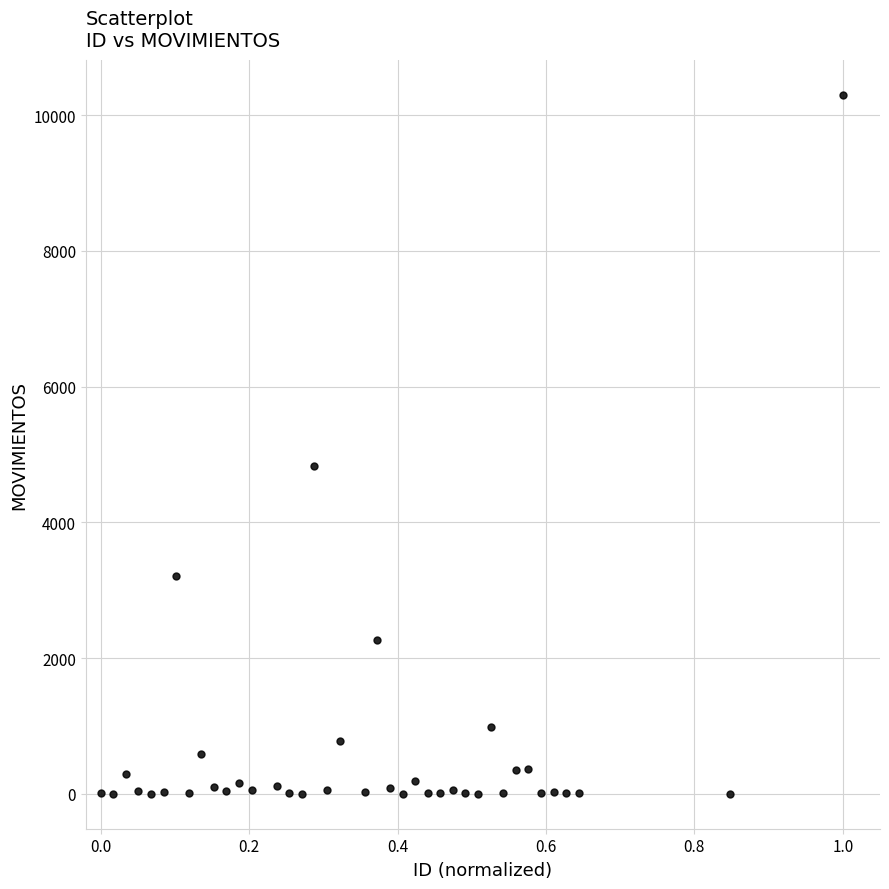

What Y value in the scatter plot is closest to 5150?

4831